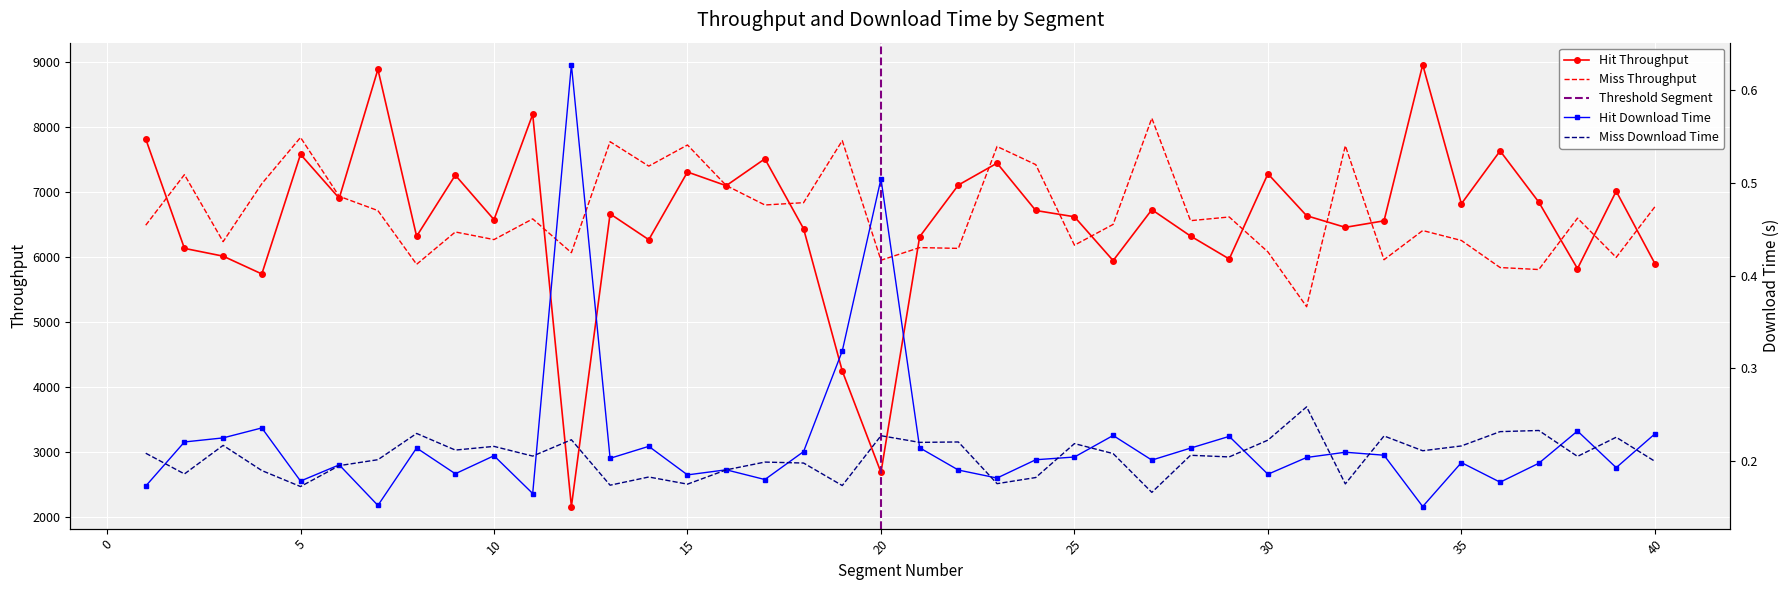

True or false: miss_downloadTime and hit_downloadTime cross at least once.

True